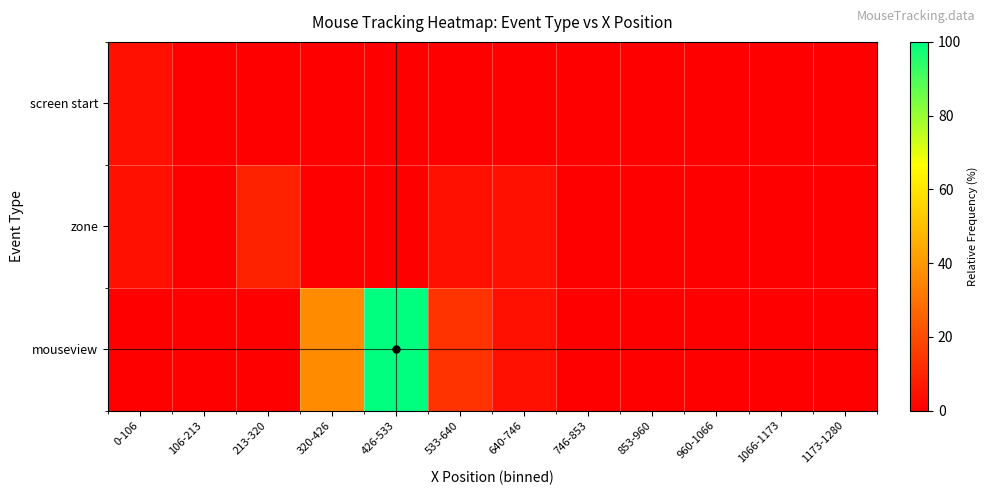

Reading left to right, list all the values displayed in this chart.

screen start: 0-106=4.5	106-213=0.0	213-320=0.0	320-426=0.0	426-533=0.0	533-640=0.0	640-746=0.0	746-853=0.0	853-960=0.0	960-1066=0.0	1066-1173=0.0	1173-1280=0.0
zone: 0-106=4.5	106-213=0.0	213-320=9.1	320-426=0.0	426-533=0.0	533-640=4.5	640-746=4.5	746-853=0.0	853-960=0.0	960-1066=0.0	1066-1173=0.0	1173-1280=0.0
mouseview: 0-106=0.0	106-213=0.0	213-320=0.0	320-426=36.4	426-533=100.0	533-640=13.6	640-746=4.5	746-853=0.0	853-960=0.0	960-1066=0.0	1066-1173=0.0	1173-1280=0.0